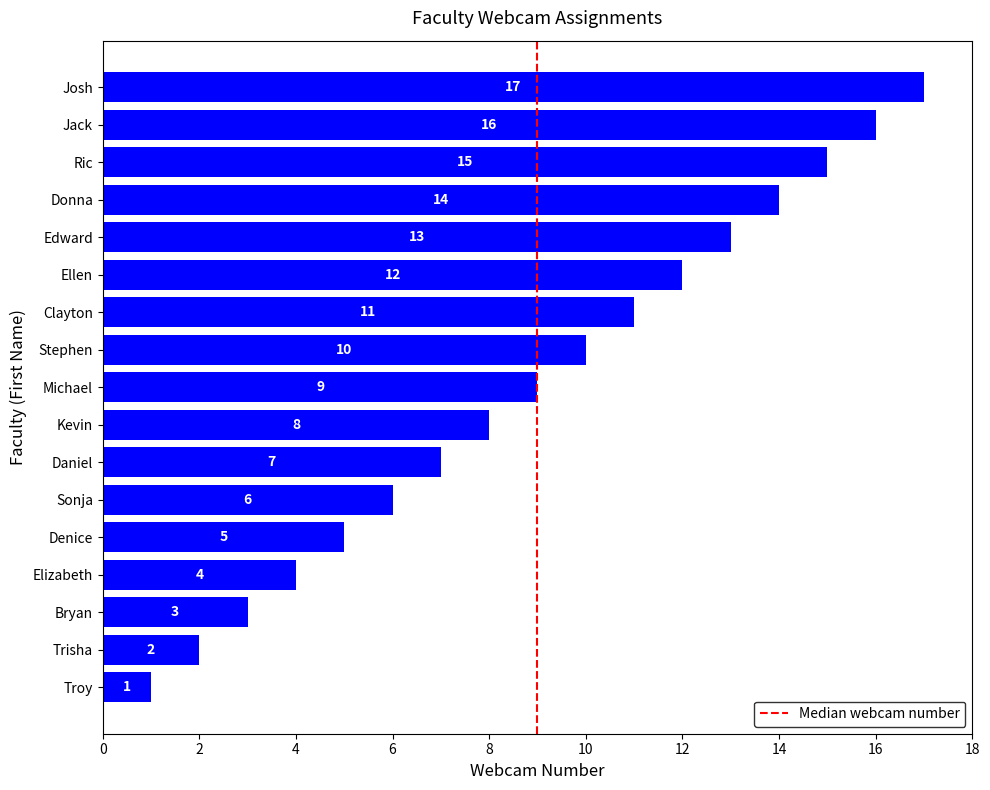

Does the chart contain stacked bars?

No